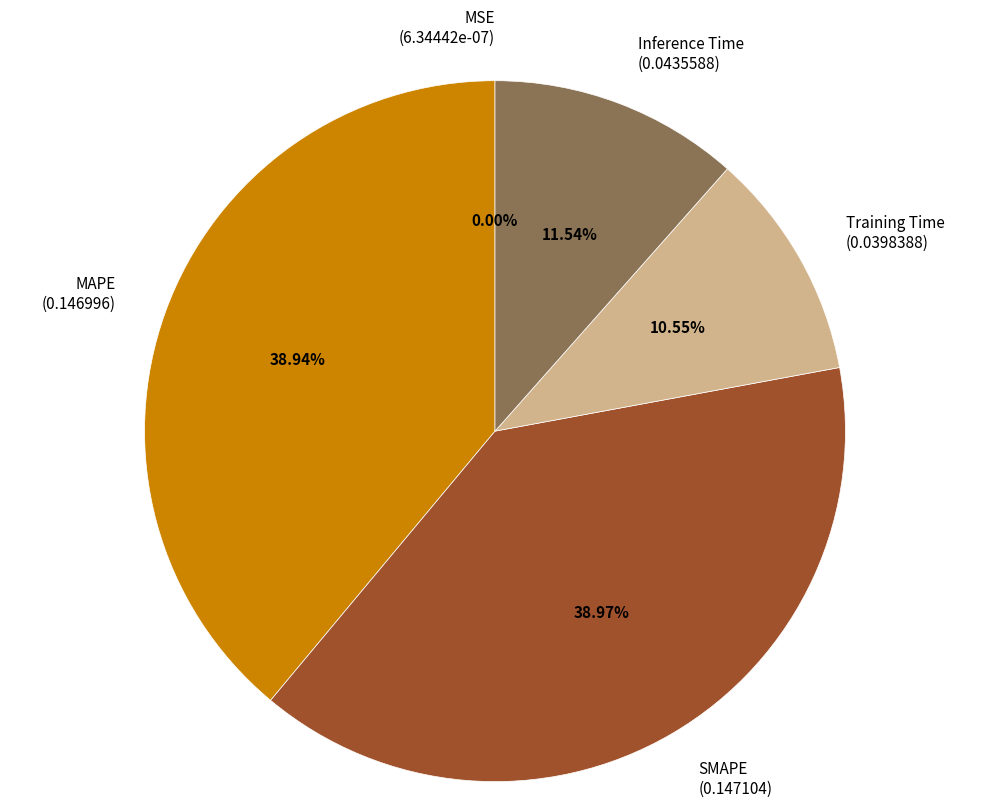

Does MAPE account for over 50% of the chart?

No